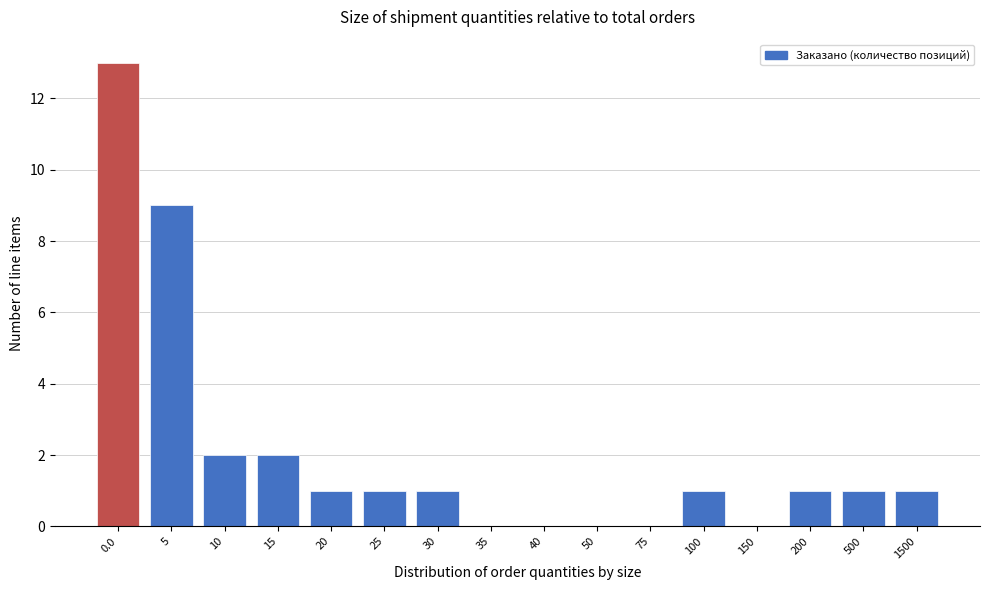

Reading left to right, transcribe all the data shown in this chart.

0.0=13	5=9	10=2	15=2	20=1	25=1	30=1	35=0	40=0	50=0	75=0	100=1	150=0	200=1	500=1	1500=1